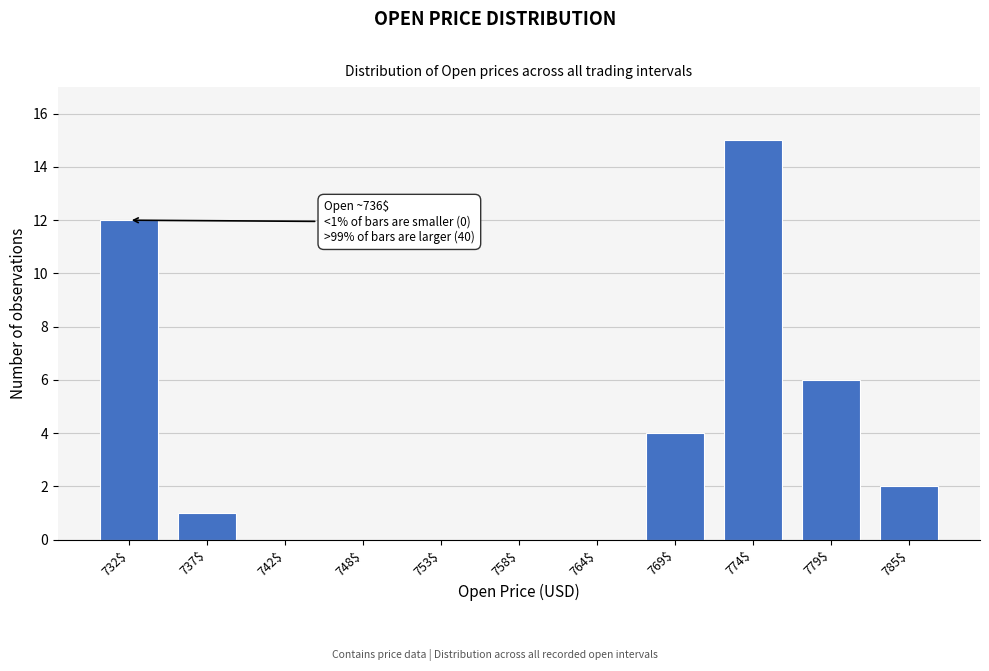

The chart shows a value of 0 at 764$. True or false?

True